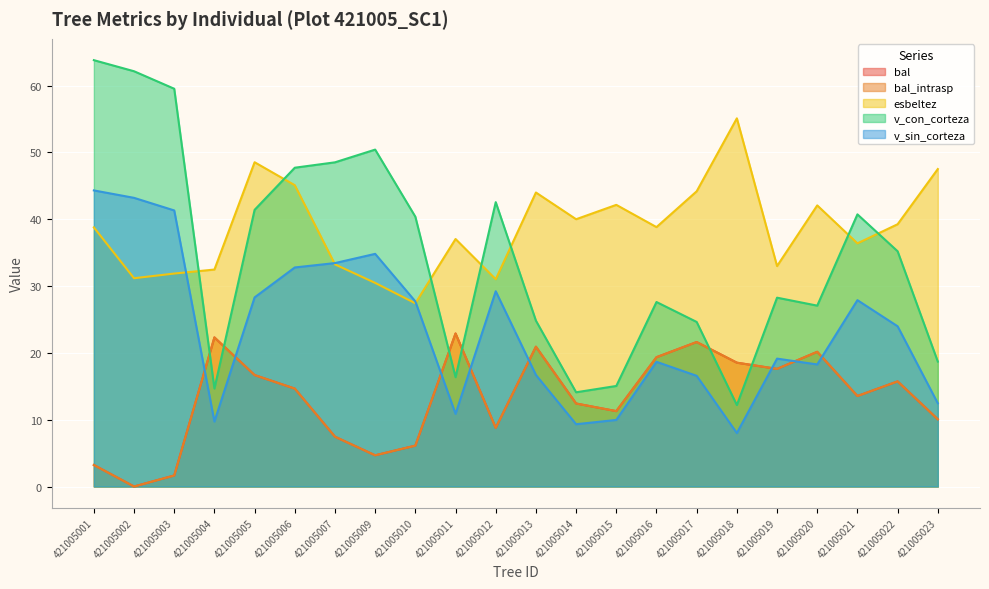

What is the spread (max minus min) of values at 421005003?

57.9